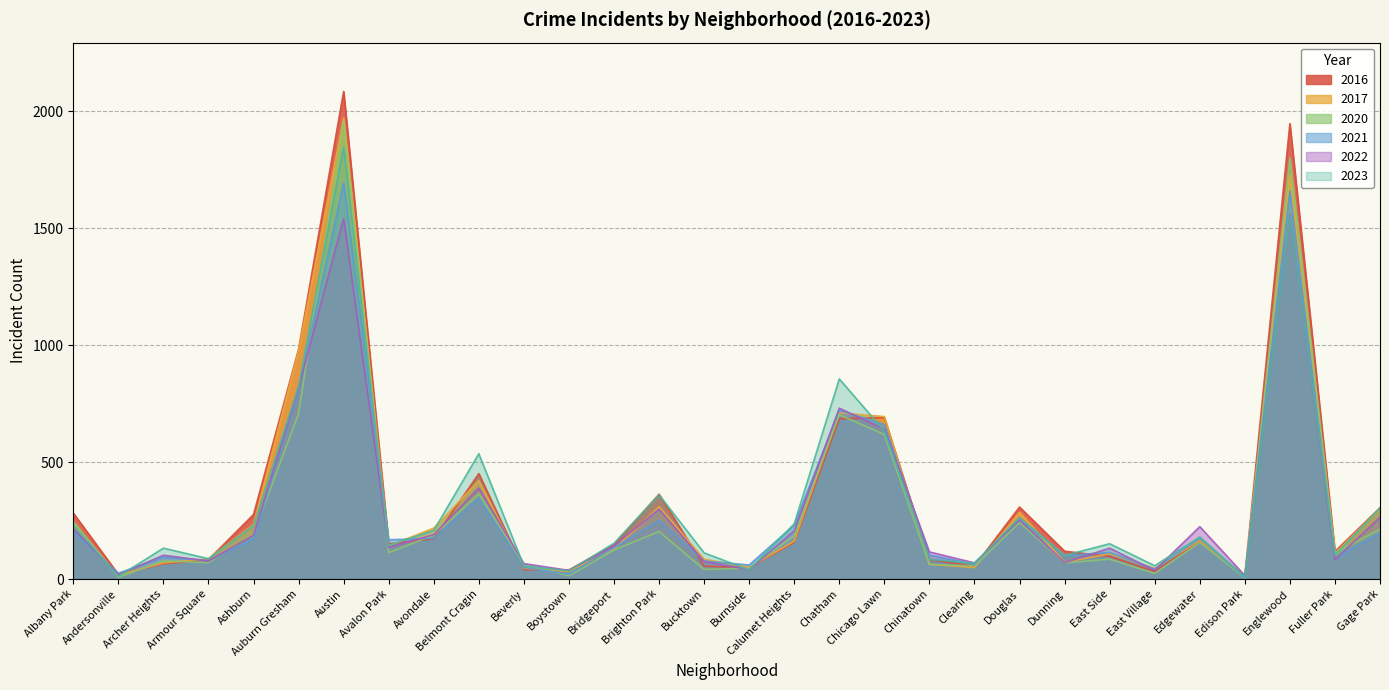

What are all the series names shown in the legend?

2016, 2017, 2020, 2021, 2022, 2023